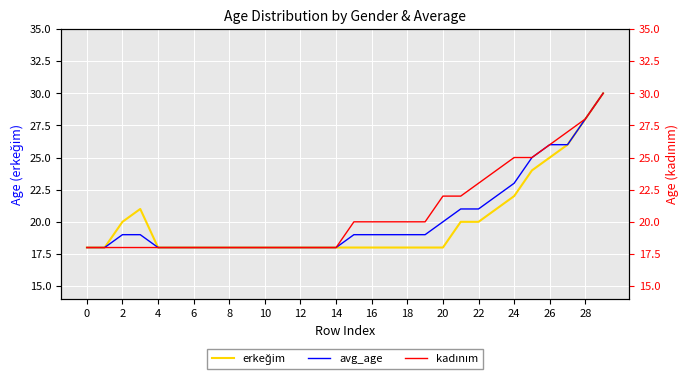

How many lines are shown in the chart?

3